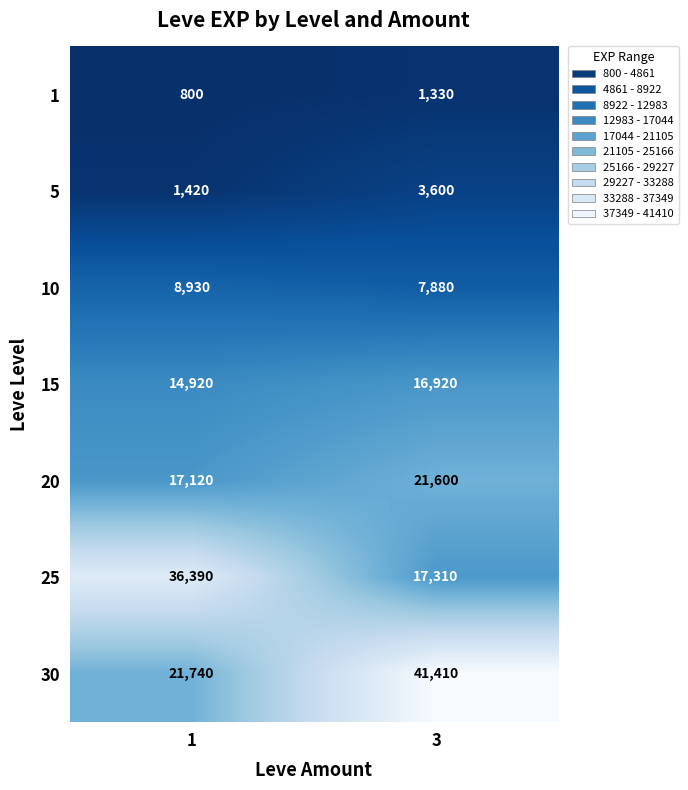

What is the maximum value shown in the chart?

41410